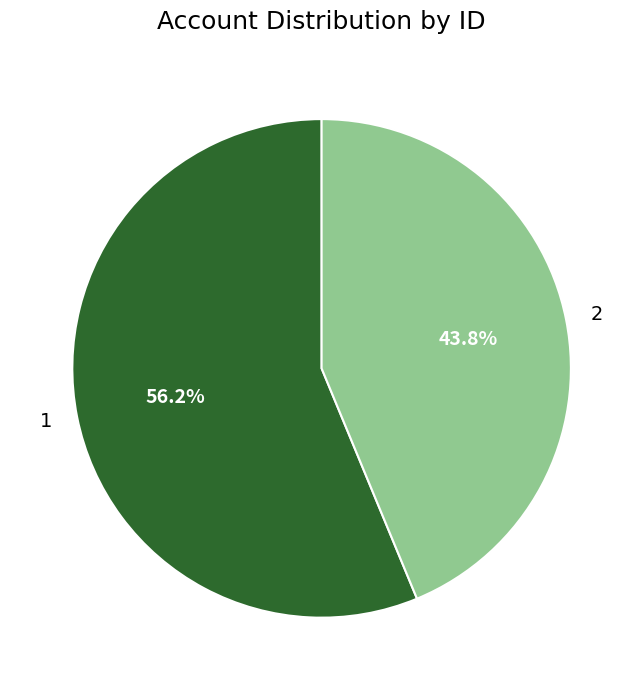

Combined, do 2 and 1 account for over 50%?

Yes